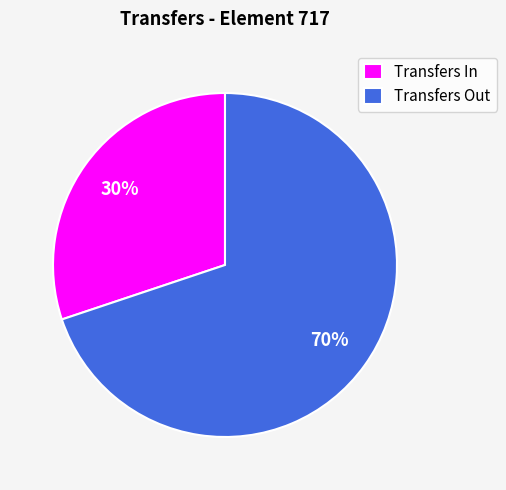

Does Transfers In account for over 50% of the chart?

No